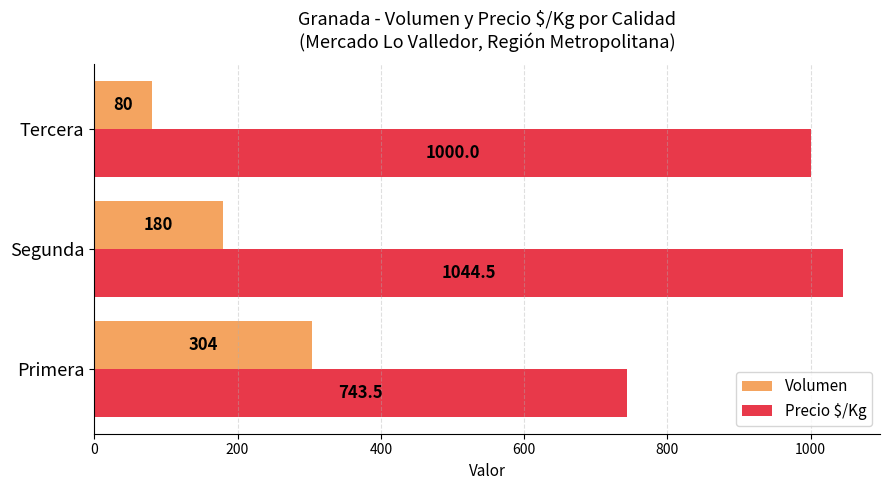

Rank the series by their maximum value, from lowest to highest.

Volumen, Precio $/Kg